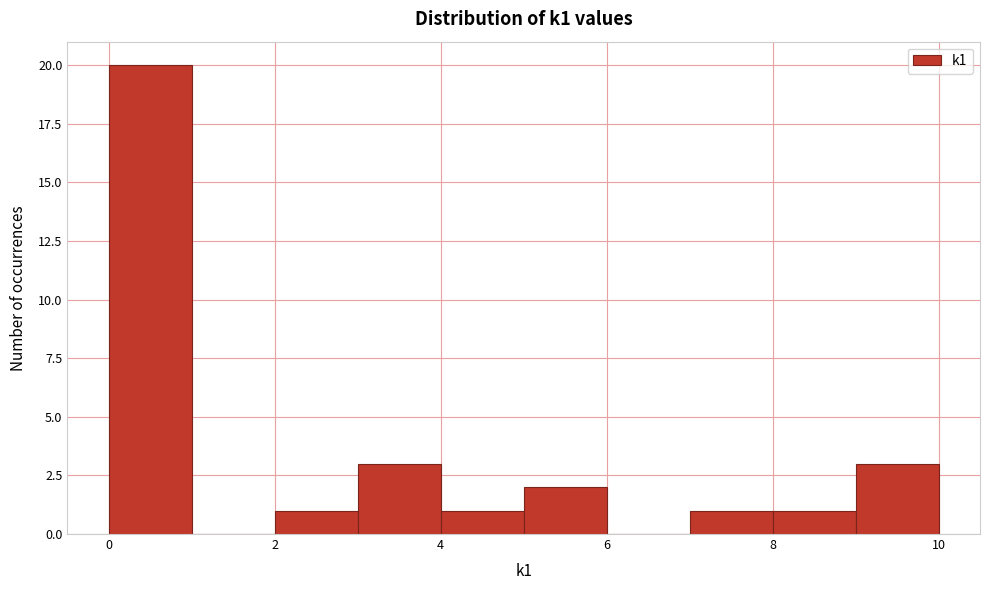

Reading left to right, list every bar in this chart as the range it spans on the x-axis followed by its height. The values are not printed on the chart, so give them approximately, as read against the axis.

0 to 1: 20
1 to 2: 0
2 to 3: 1
3 to 4: 3
4 to 5: 1
5 to 6: 2
6 to 7: 0
7 to 8: 1
8 to 9: 1
9 to 10: 3